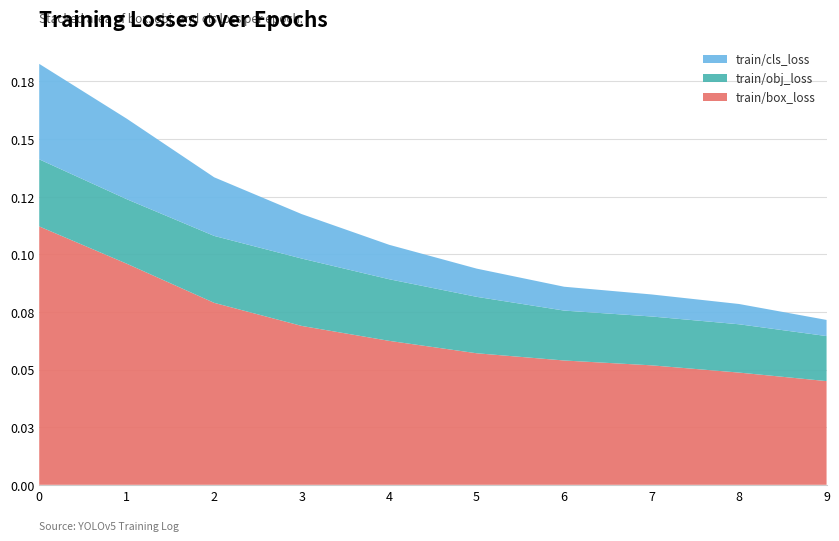

Reading left to right, extract all data points from this chart.

train/box_loss: 0.1	0.1	0.1	0.1	0.1	0.1	0.1	0.1	0.0	0.0
train/obj_loss: 0.0	0.0	0.0	0.0	0.0	0.0	0.0	0.0	0.0	0.0
train/cls_loss: 0.0	0.0	0.0	0.0	0.0	0.0	0.0	0.0	0.0	0.0